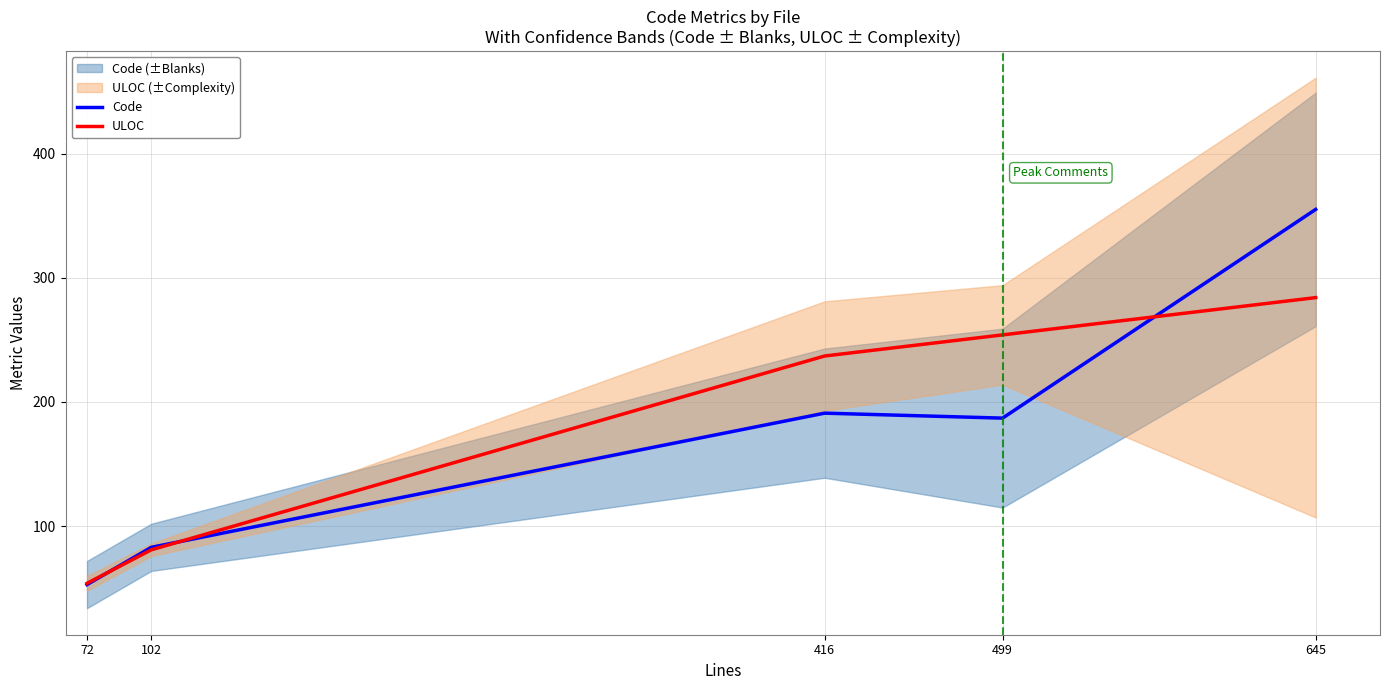

How many data points in ULOC are less than 237?

2